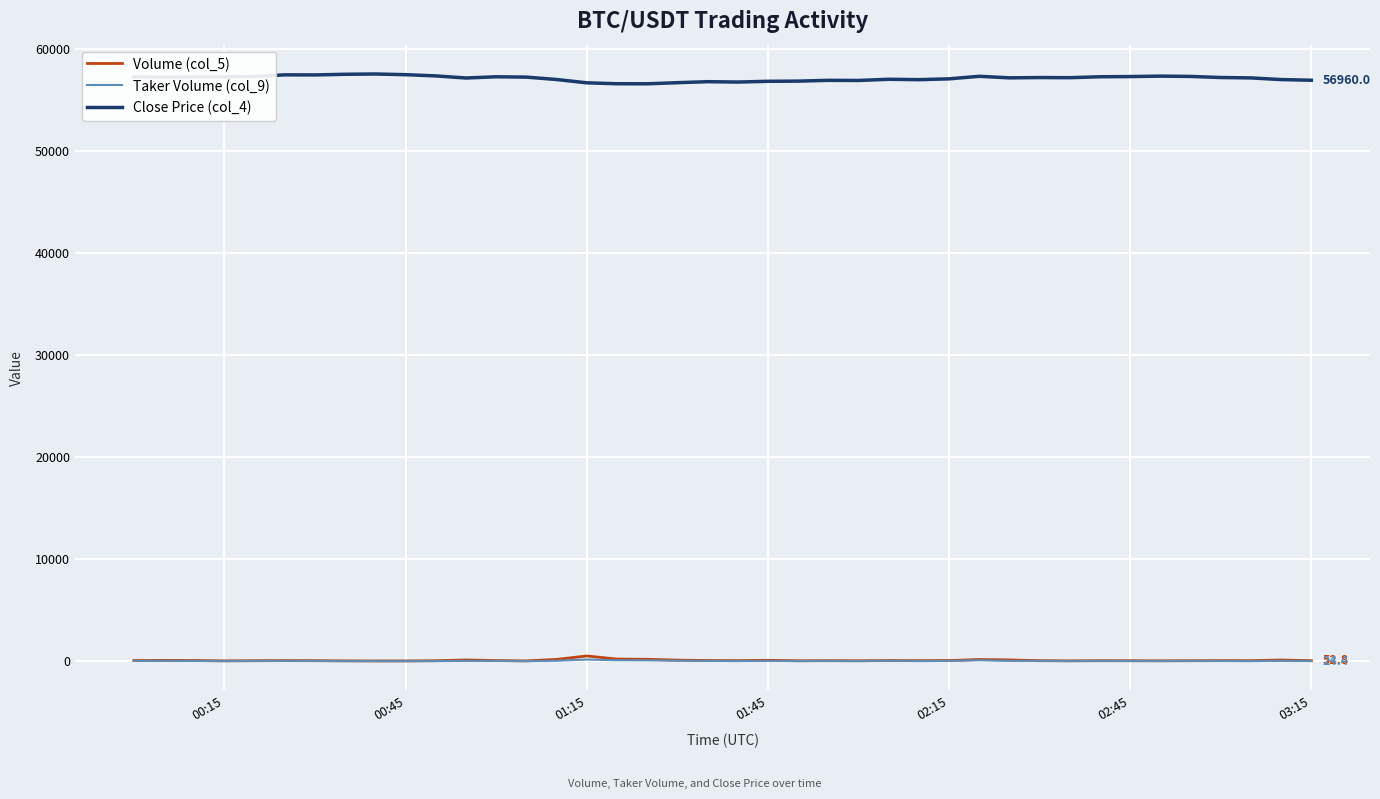

What is the minimum value for Close Price (col_4)?

56610.0